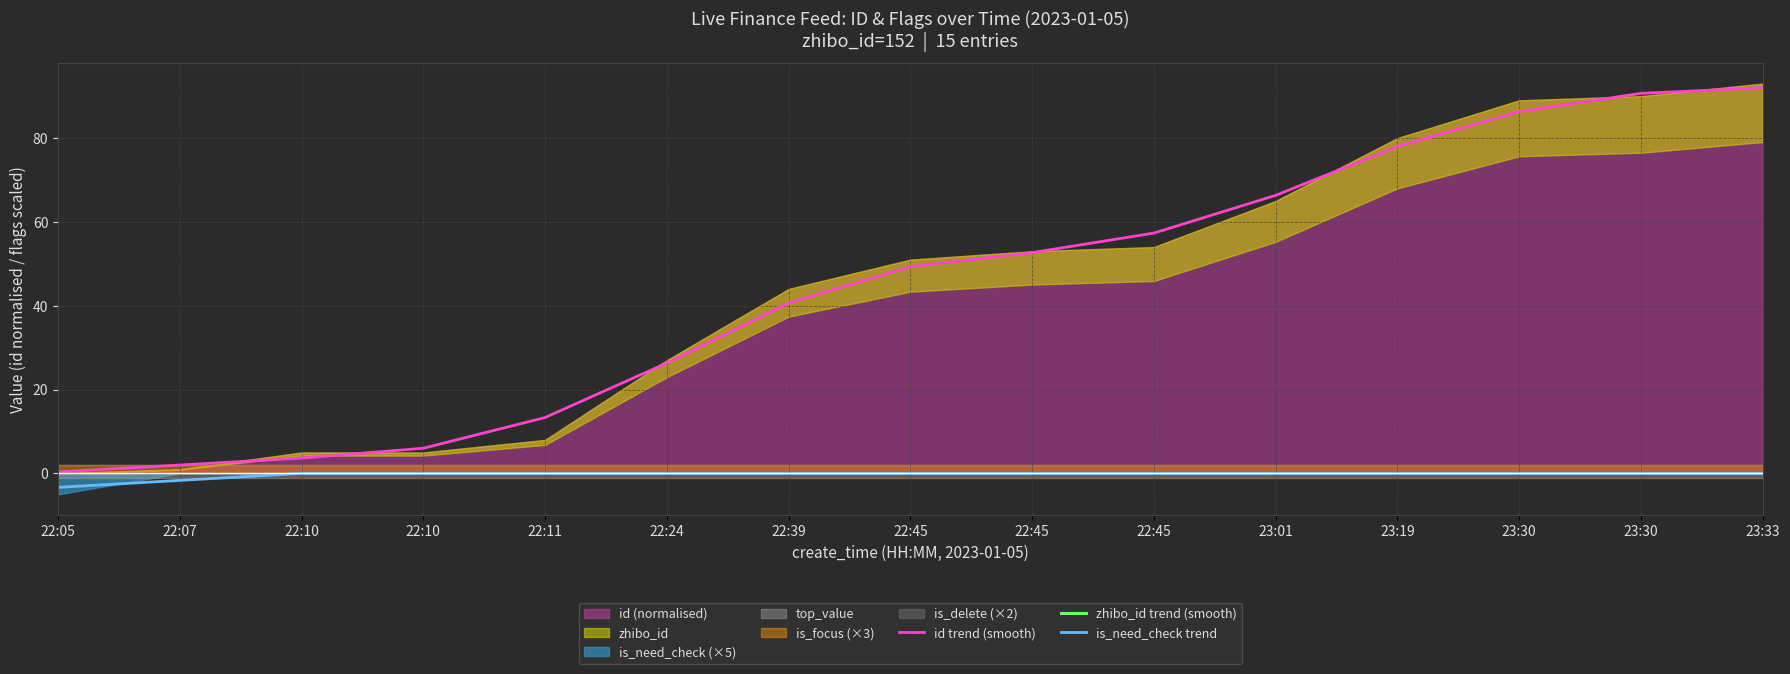

Where does the id trend (smooth) series first go above 49?

22:45